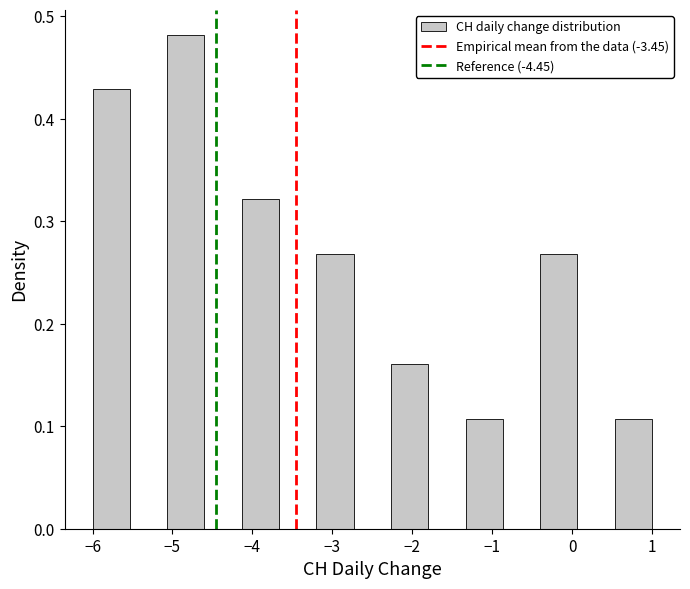

Reading left to right, transcribe this chart: for each bar, give the range it covers on the x-axis and its height. Neither the bar edges nor the heights are printed on the chart, so give them approximately, as read against the axes.

-6.0 to -5.5: 0.43
-5.5 to -5.1: 0
-5.1 to -4.6: 0.48
-4.6 to -4.1: 0
-4.1 to -3.7: 0.32
-3.7 to -3.2: 0
-3.2 to -2.7: 0.27
-2.7 to -2.3: 0
-2.3 to -1.8: 0.16
-1.8 to -1.3: 0
-1.3 to -0.9: 0.11
-0.9 to -0.4: 0
-0.4 to 0.1: 0.27
0.1 to 0.5: 0
0.5 to 1.0: 0.11